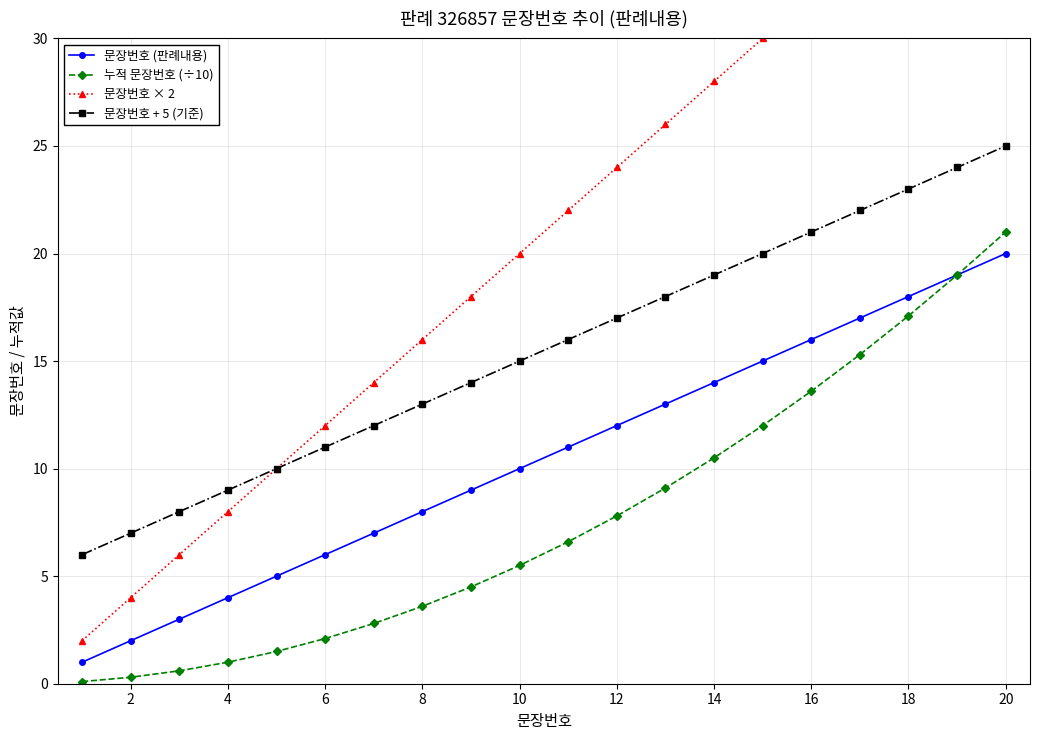

True or false: 문장번호 (판례내용) and 누적 문장번호 (÷10) cross at least once.

False